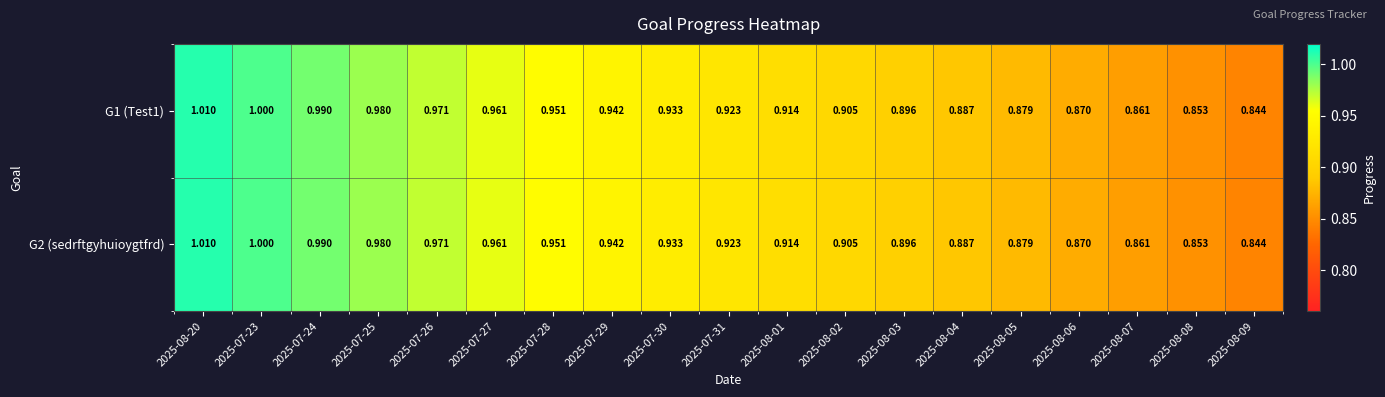

Is the value of G1 (Test1) at 2025-07-28 greater than the value of G2 (sedrftgyhuioygtfrd) at 2025-07-29?

Yes